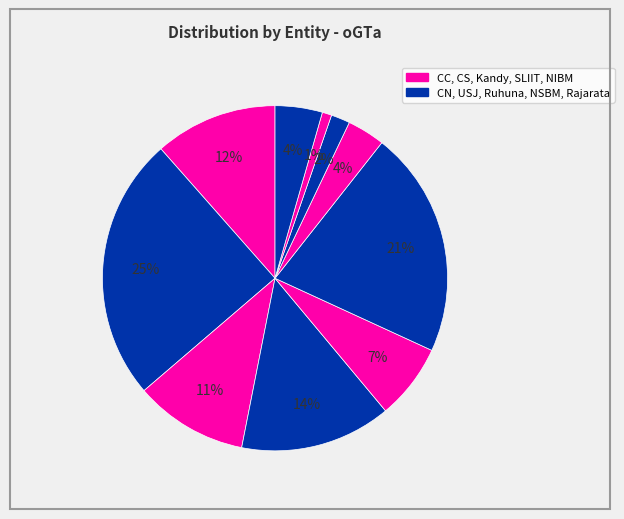

How many slices are in this pie chart?

10